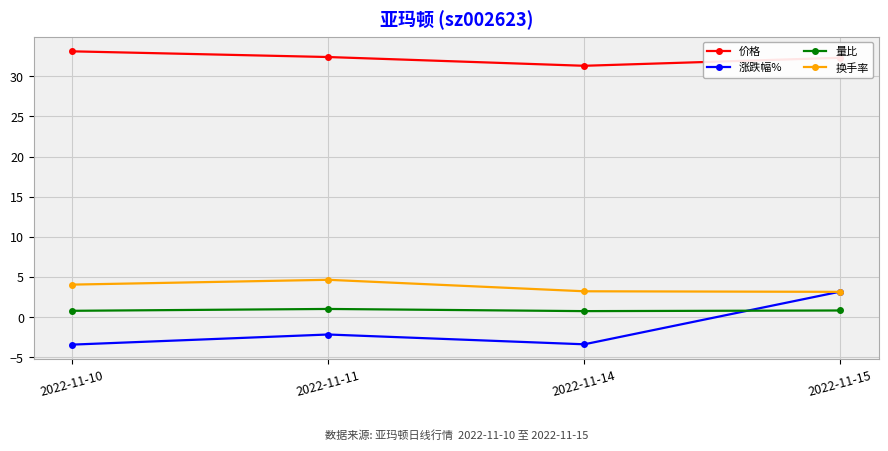

At 2022-11-14, list the series in order from largest to smallest.

价格, 换手率, 量比, 涨跌幅%